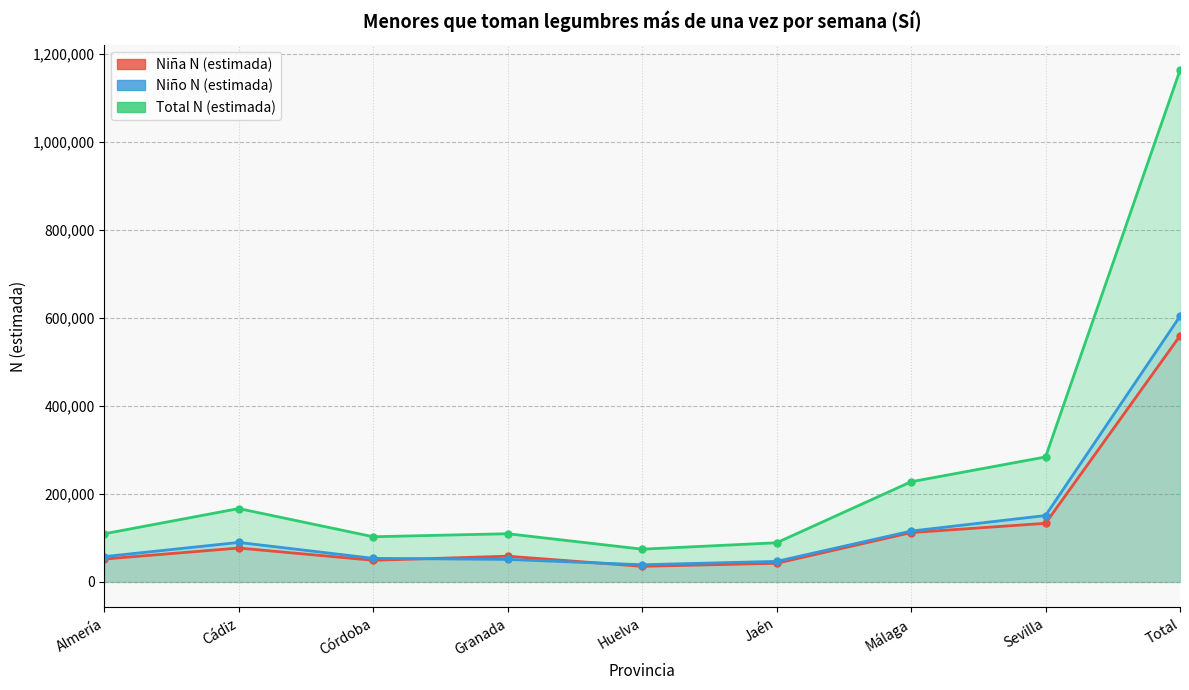

What is the sum of the Niña N (estimada) values at Almería and Granada?

110225